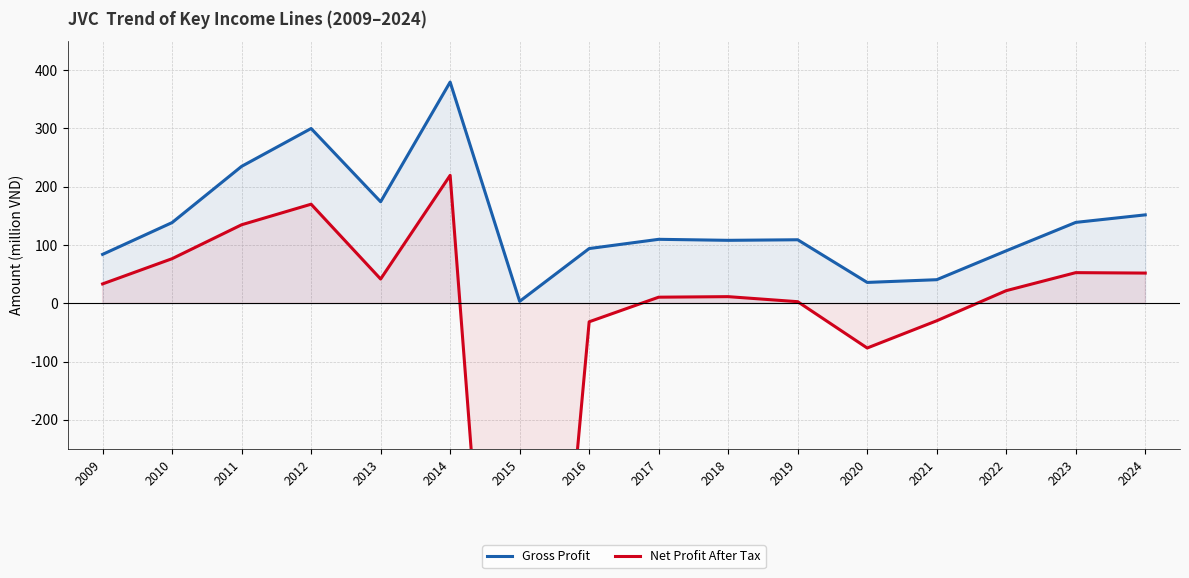

The Net Profit After Tax series shows 19.3 at 2018. True or false?

False